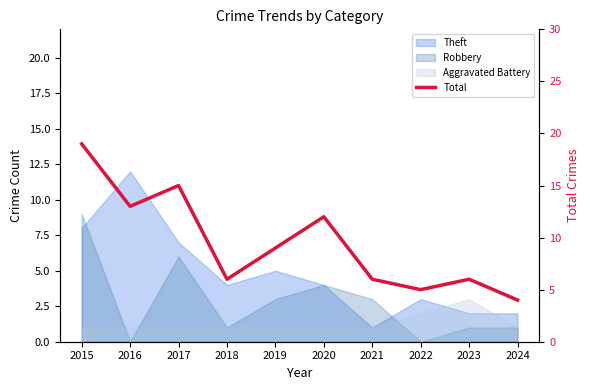

List the labels in order of value, largest first.

2015, 2017, 2016, 2020, 2019, 2018, 2021, 2023, 2022, 2024